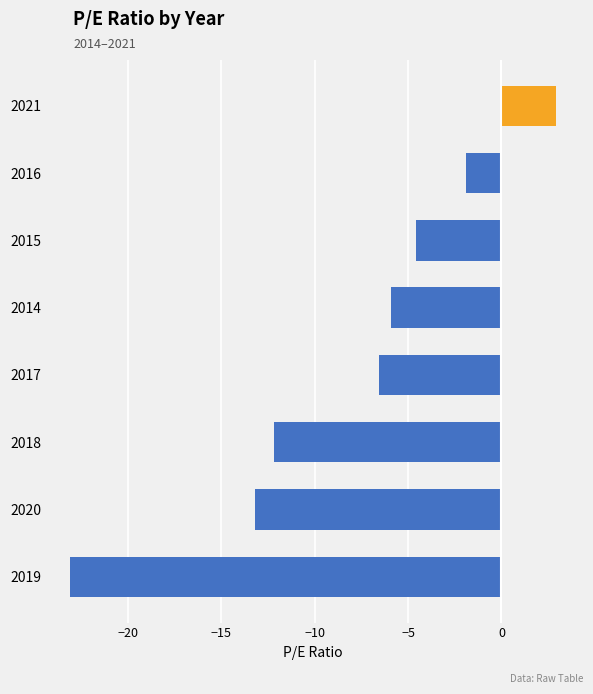

What is the change in value from 2019 to 2021?

+26.0